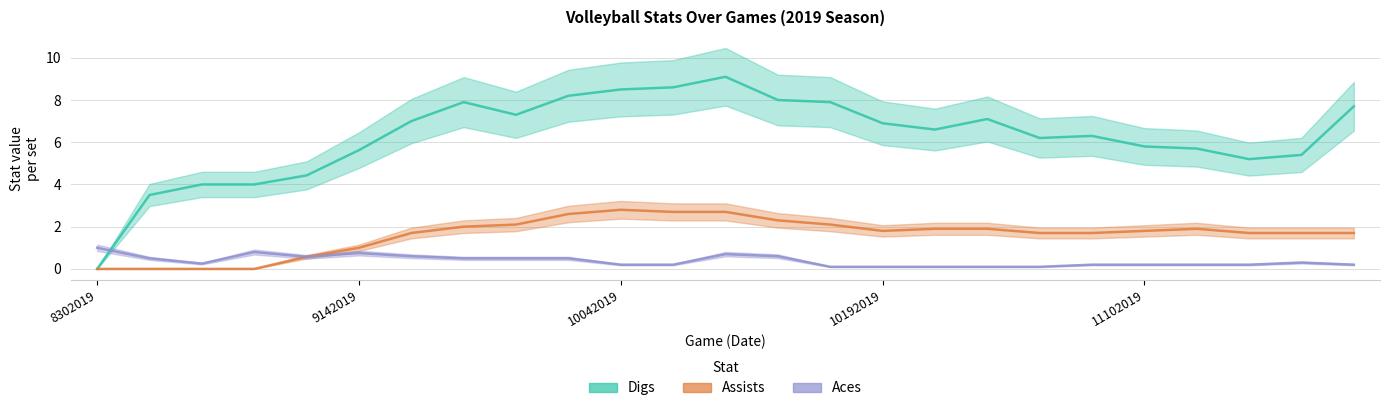

What is the spread (max minus min) of values at 11102019?

5.6